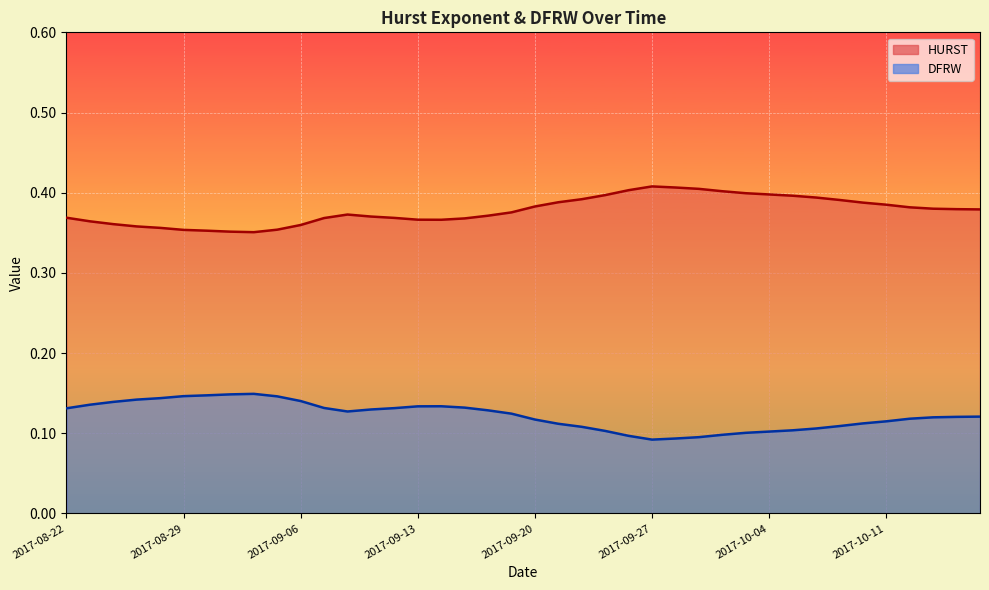

What are all the series names shown in the legend?

HURST, DFRW